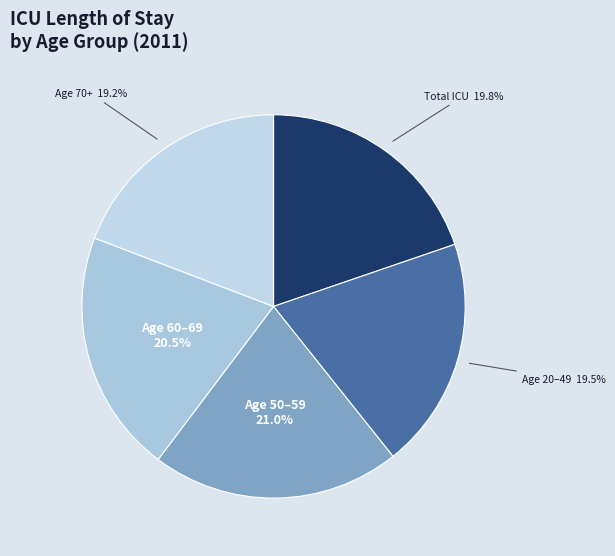

Approximately how many times larger is the value at Total ICU compared to Age 60–69?

1.0